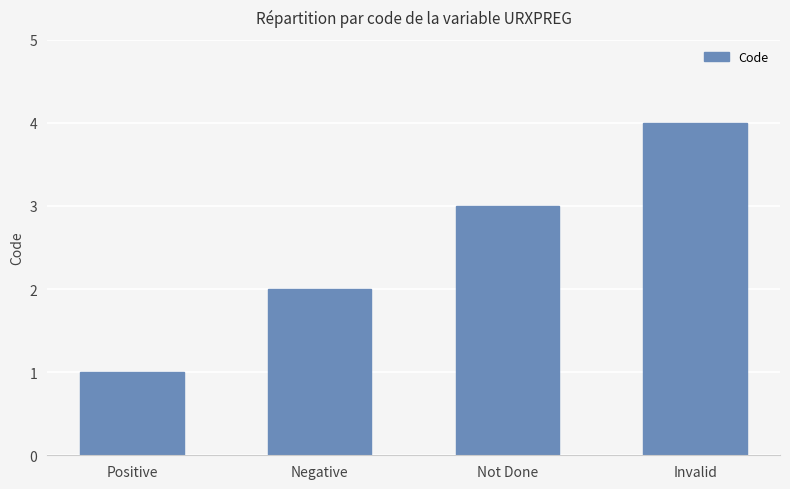

Which has a higher value, Not Done or Invalid?

Invalid